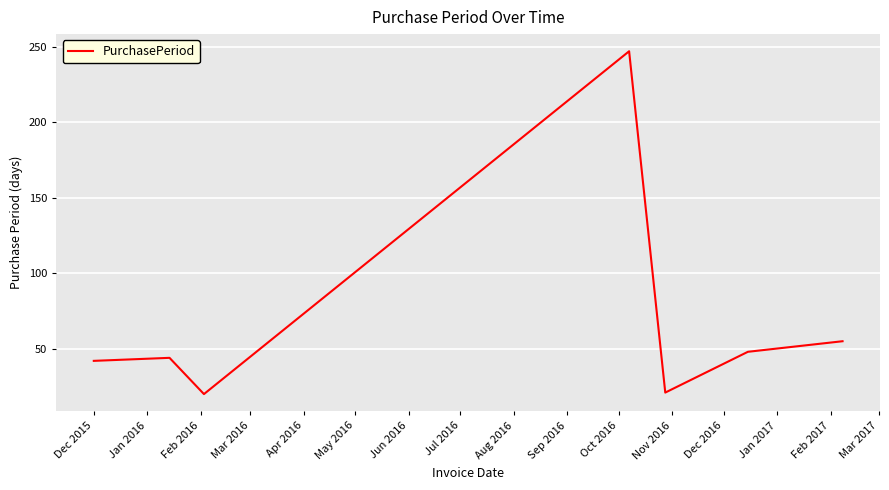

True or false: there are more than 0 points higher than both neighbors.

True